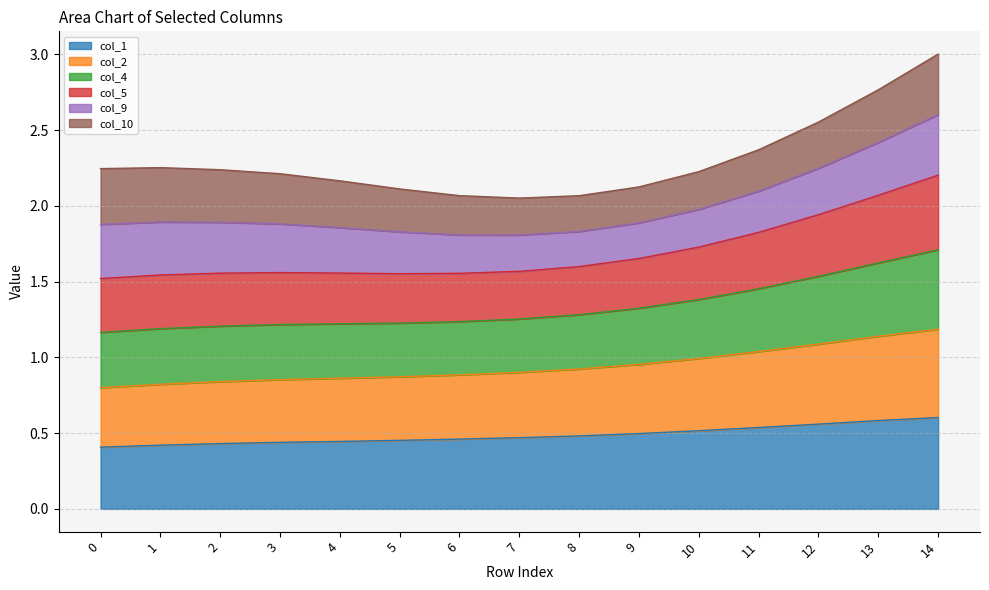

True or false: col_1 has a value of 0.2 at 7.

False